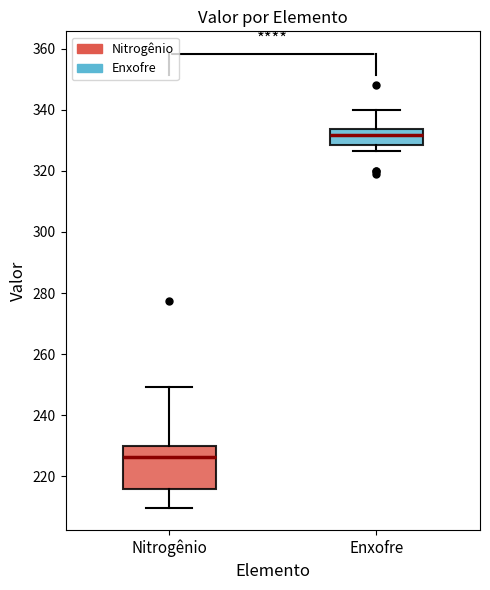

Reading left to right, read every box against the y-axis: the position of its median line, the range the box covers, and the ends of its whiskers. The values are not printed on the chart, so give them approximately, as read against the axis.

Nitrogênio: median 226, box 216 to 230, whiskers 210 to 250
Enxofre: median 332, box 328 to 334, whiskers 326 to 340